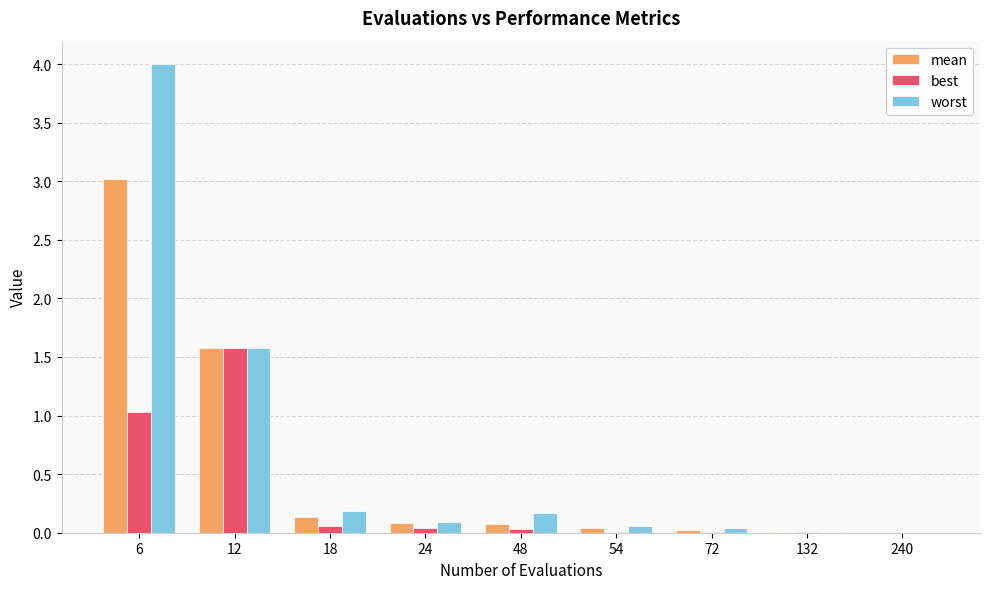

The worst series shows 0.0 at 240. True or false?

True